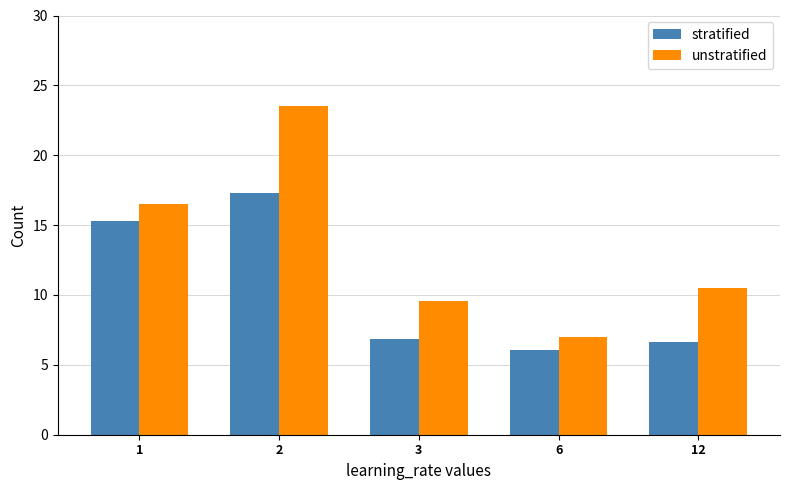

What is the minimum value for unstratified?

7.0